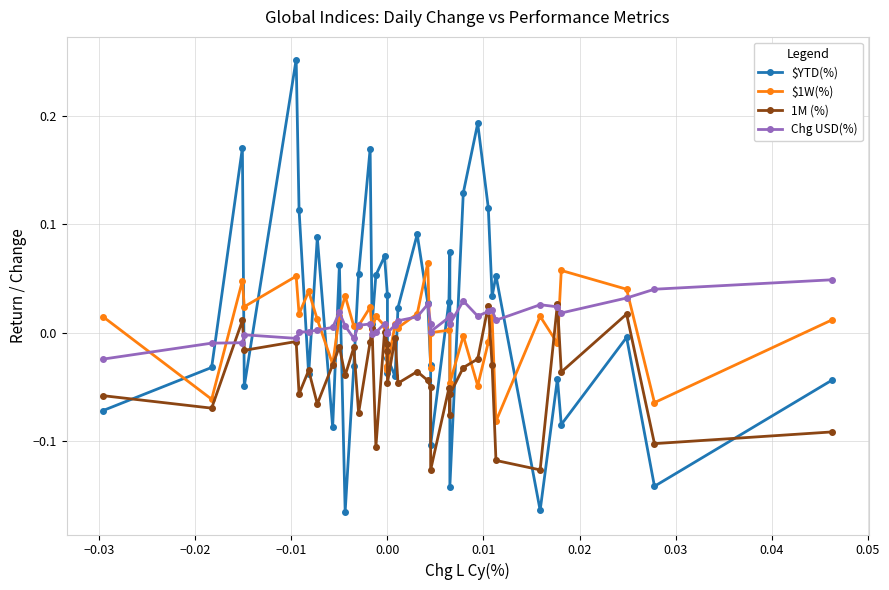

Is it true that $YTD(%) equals 0.0 at 23?

False